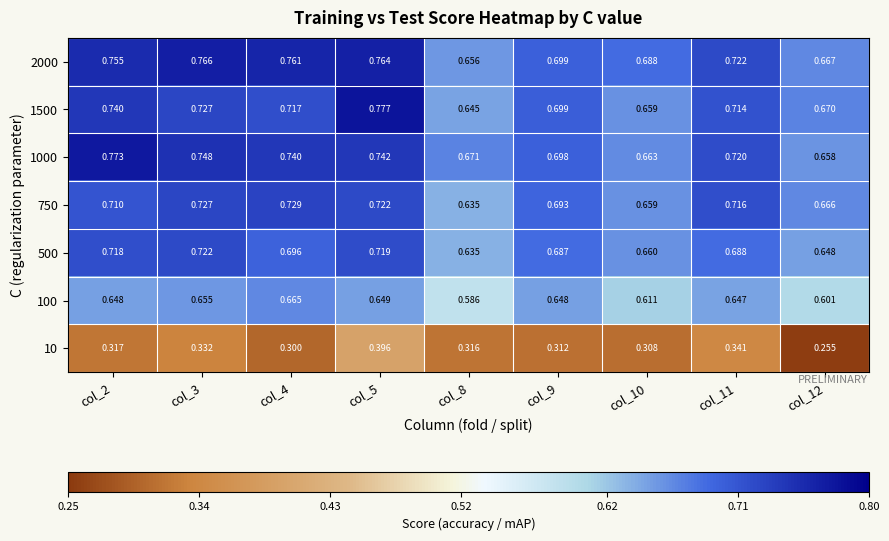

Is the value of 750 at col_9 greater than the value of 1500 at col_4?

No